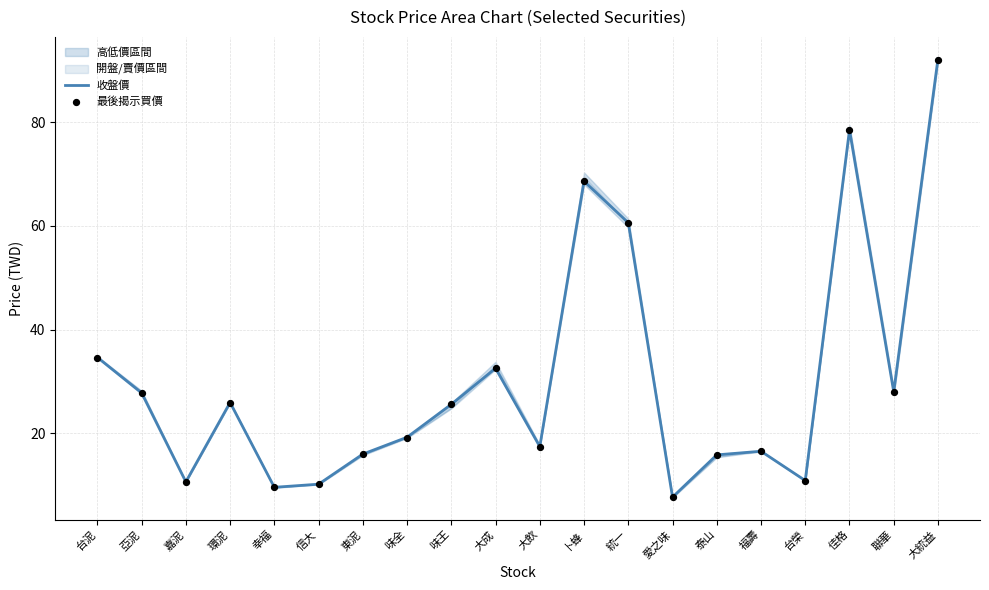

Which series has the largest total across all categories?

收盤價